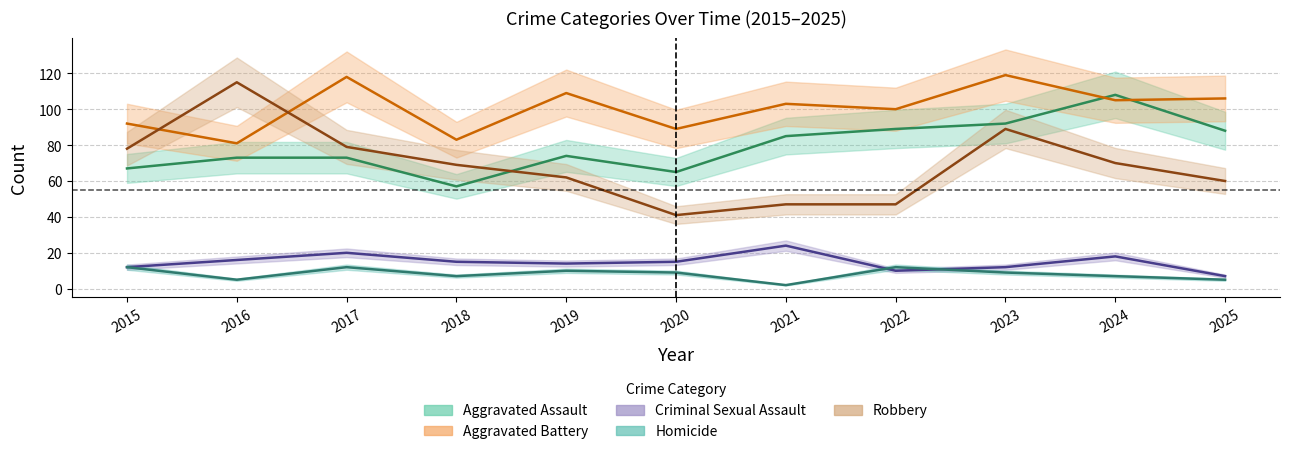

What is the average value of the Robbery series?

69